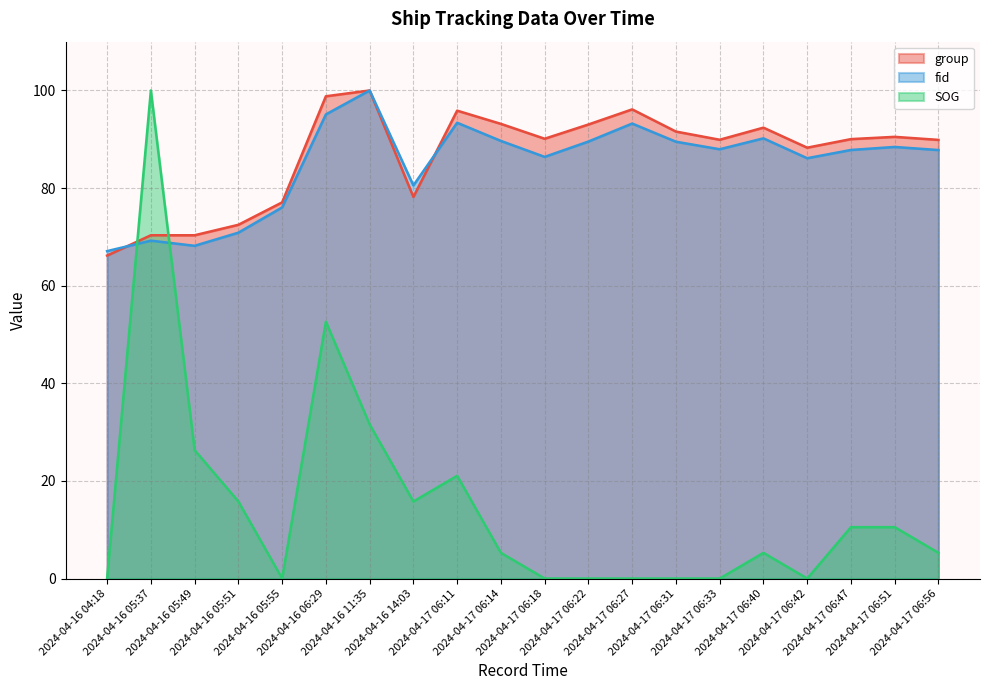

Which series has the largest total across all categories?

group